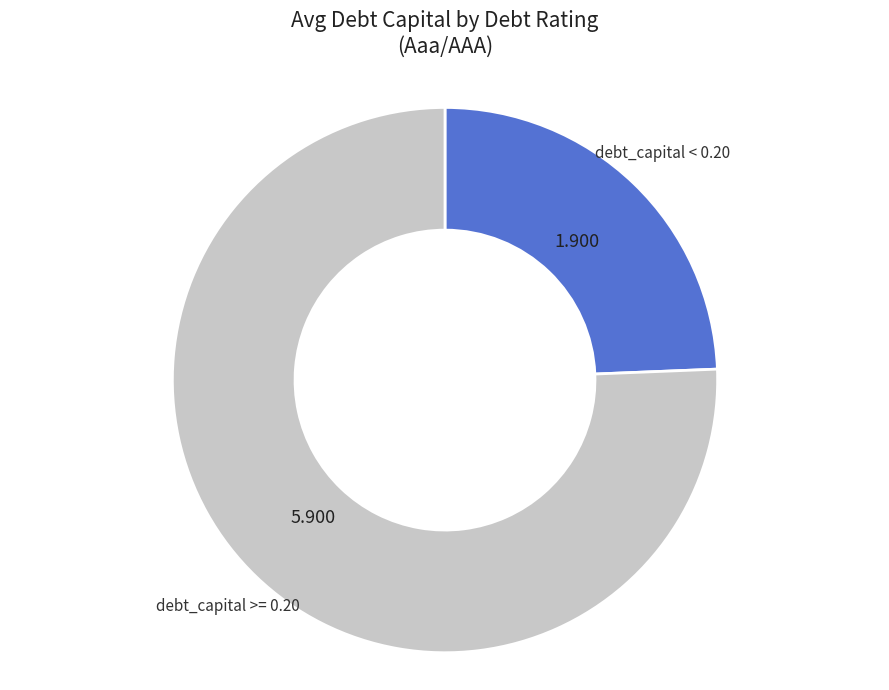

How many slices are in this pie chart?

2